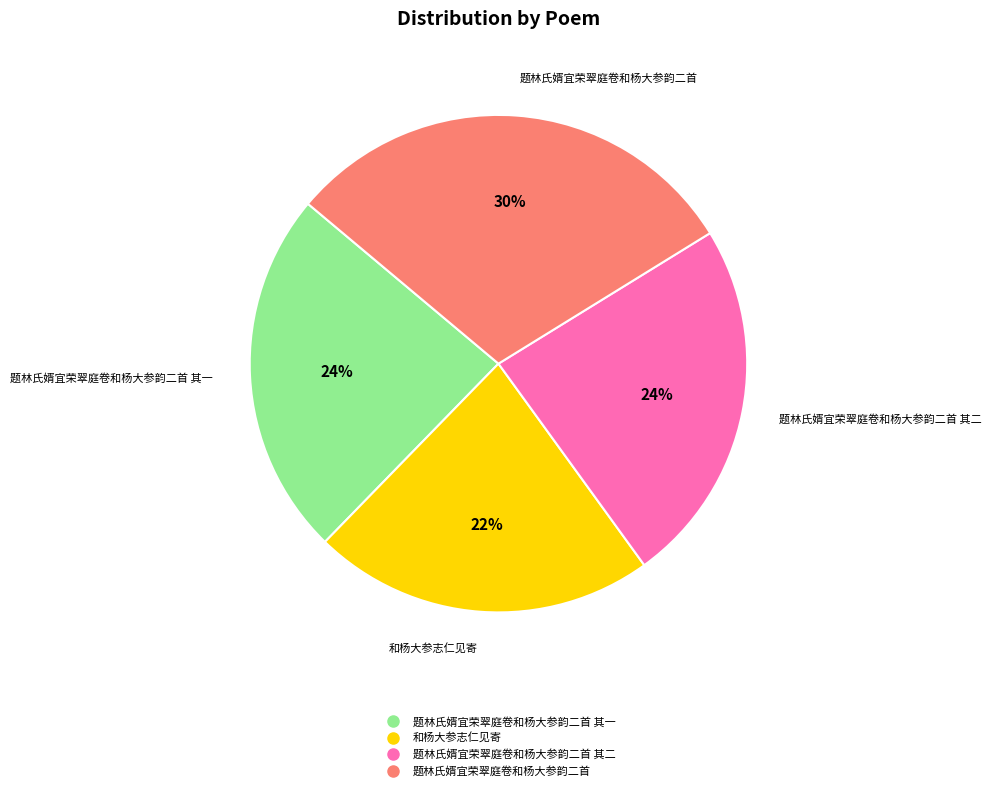

Is there a majority slice in this chart?

No